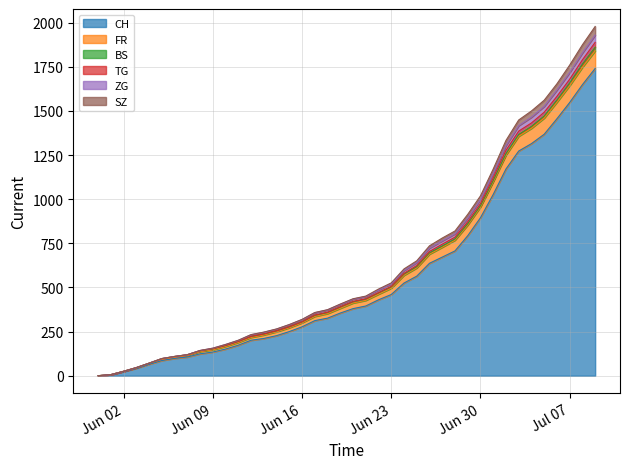

At how many categories does at least one series exceed 266?

25